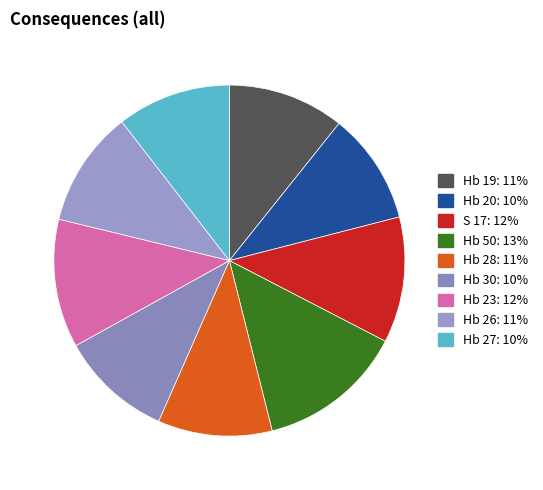

Which category has the biggest portion of the pie?

Hb 50